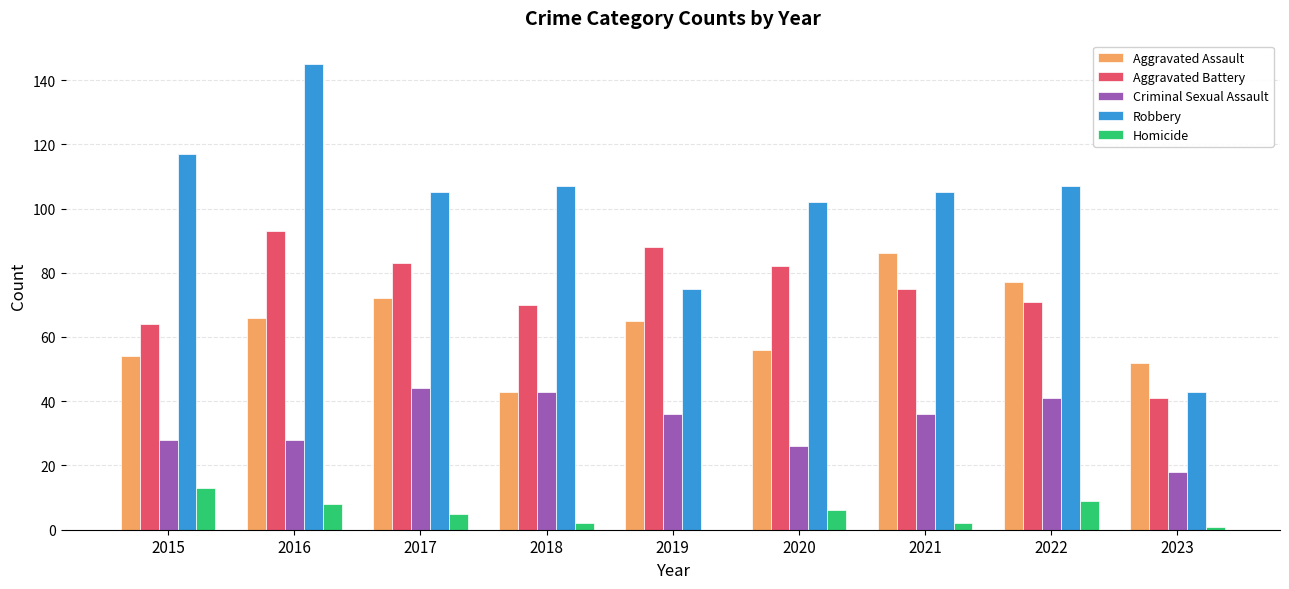

Reading left to right, list all the values displayed in this chart.

Aggravated Assault: 54	66	72	43	65	56	86	77	52
Aggravated Battery: 64	93	83	70	88	82	75	71	41
Criminal Sexual Assault: 28	28	44	43	36	26	36	41	18
Robbery: 117	145	105	107	75	102	105	107	43
Homicide: 13	8	5	2	0	6	2	9	1